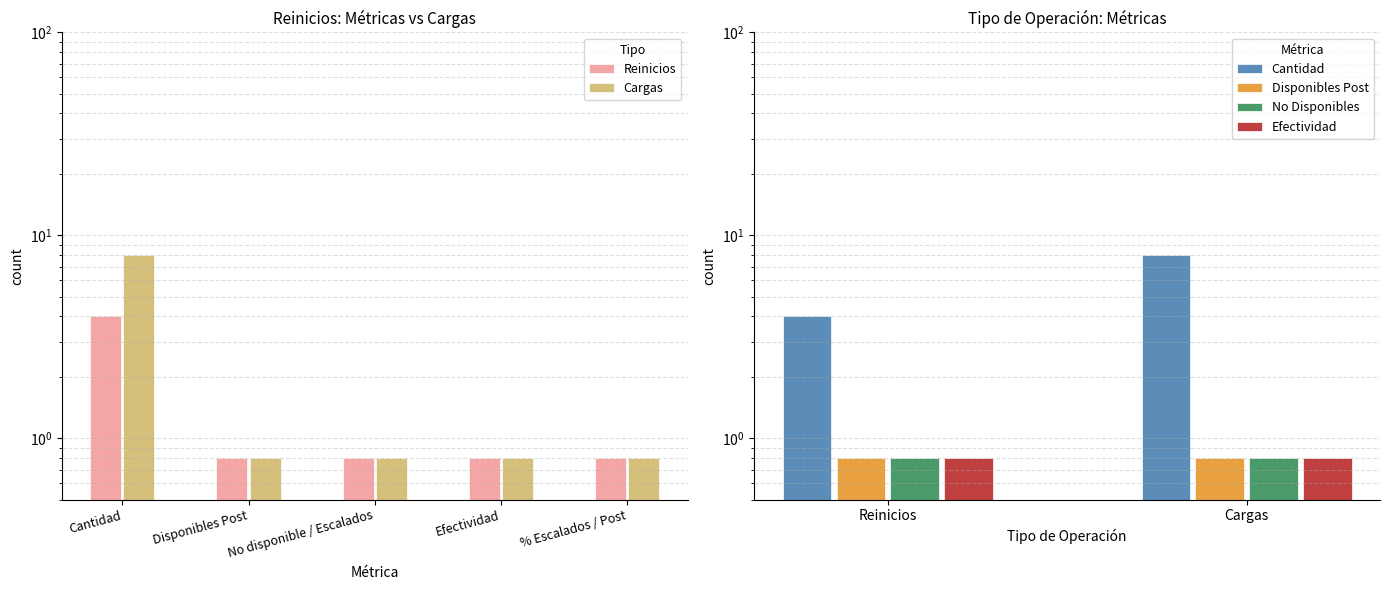

Which series has the largest total across all categories?

Cargas